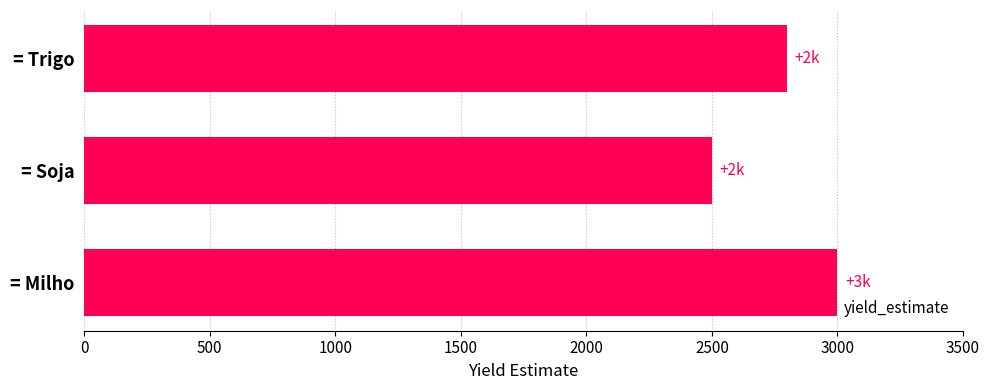

What is the average value?

2767